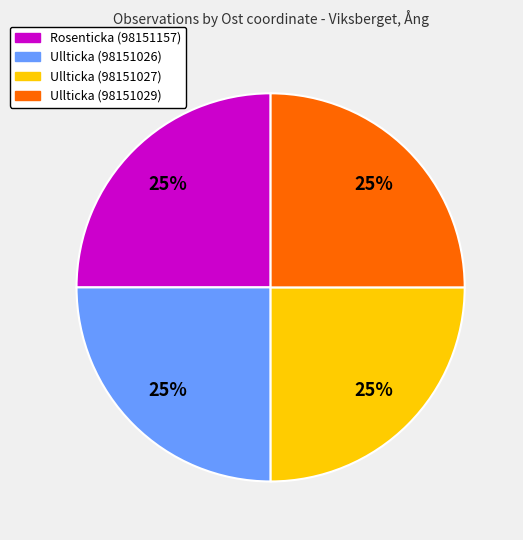

What percentage is the Ullticka (98151026) slice, to the nearest percent?

25%